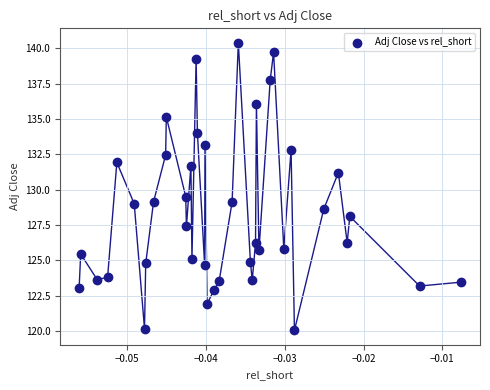

What is the range of Y values (max minus min)?

20.4